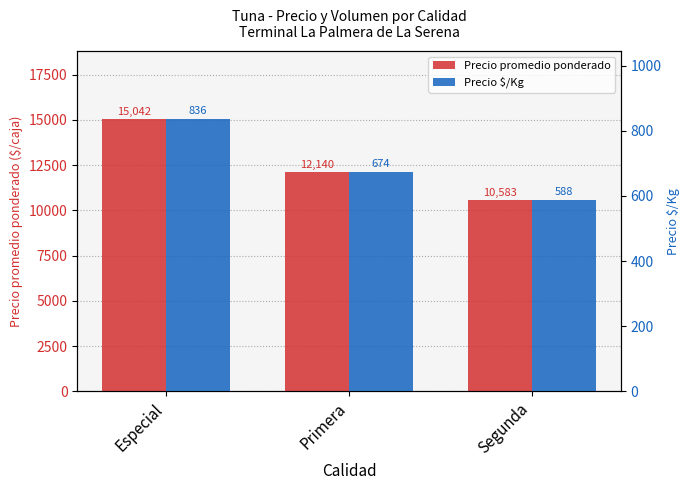

At Segunda, list the series in order from smallest to largest.

Precio $/Kg, Precio promedio ponderado